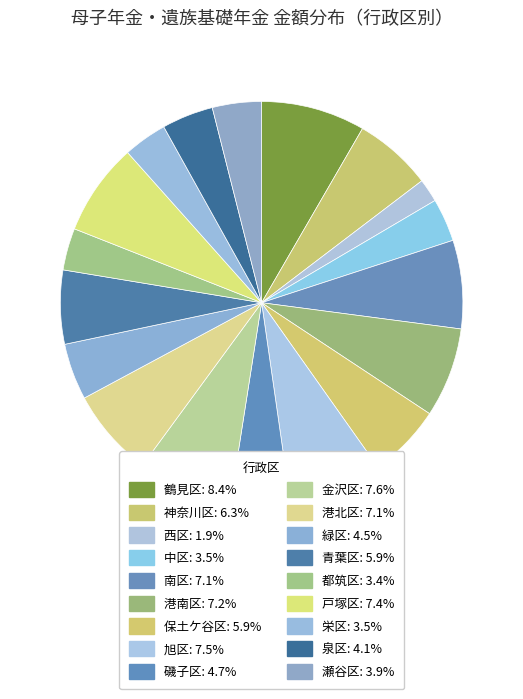

Which has a higher value, 旭区 or 南区?

旭区